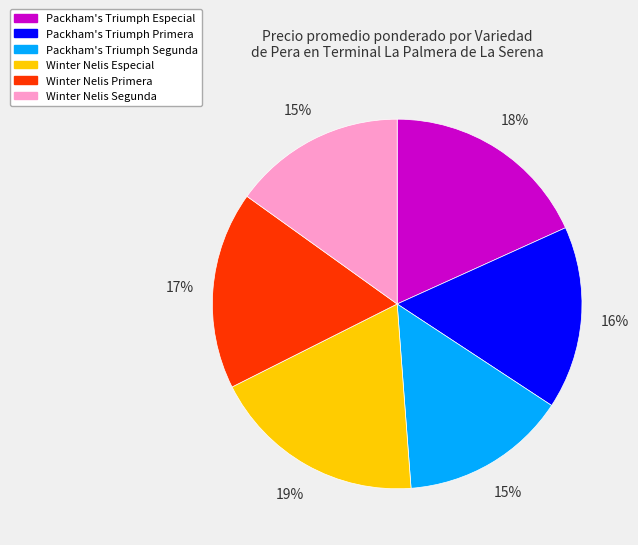

How many slices are in this pie chart?

6